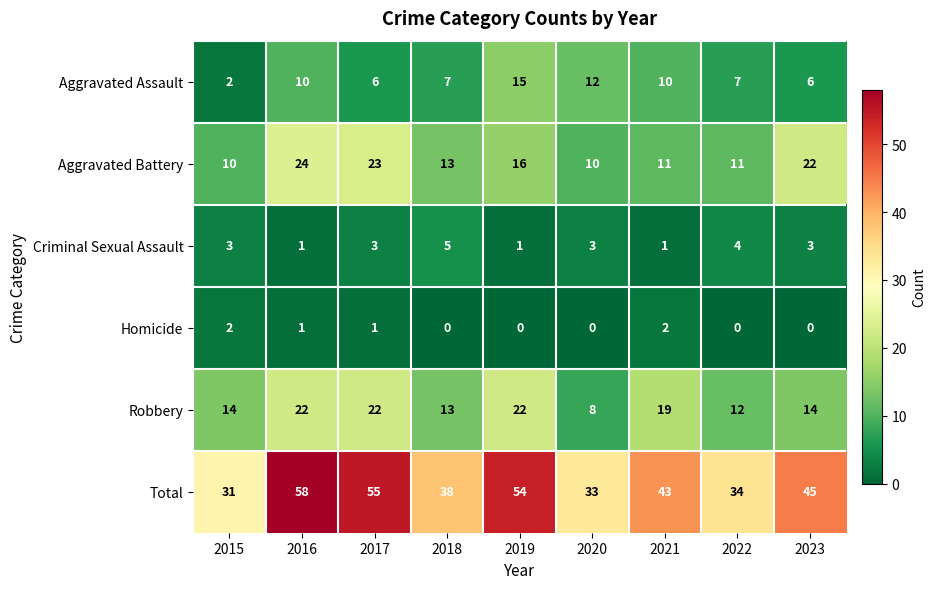

Count the Homicide values in the range 0 to 1.

7